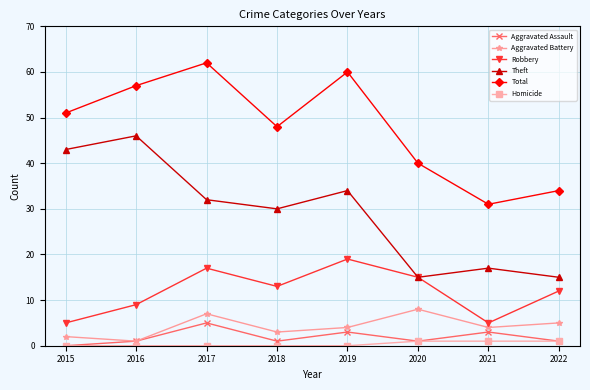

Which category has the highest value in the Aggravated Battery series?

2020